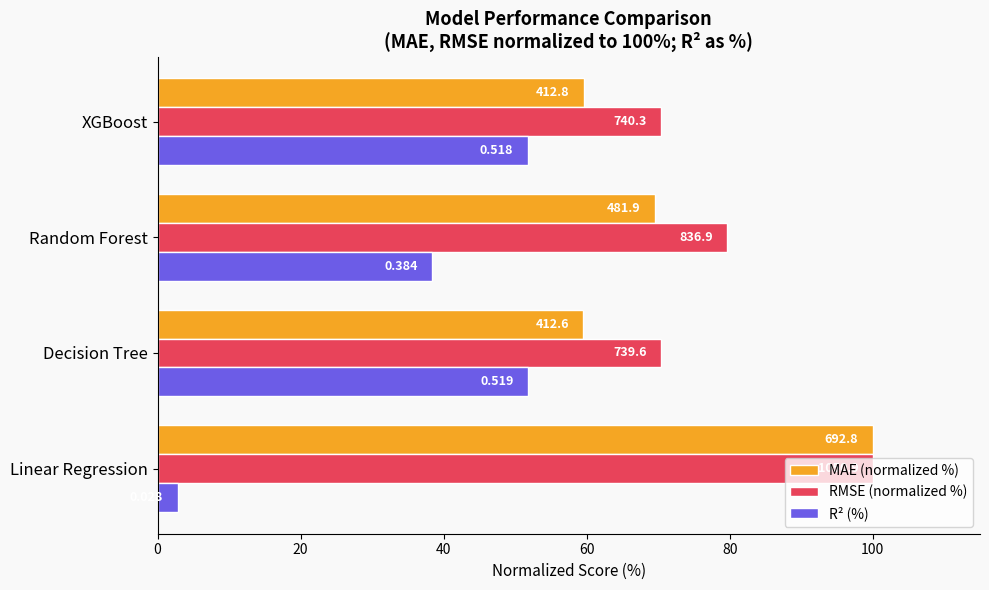

What are all the series names shown in the legend?

MAE (normalized %), RMSE (normalized %), R² (%)